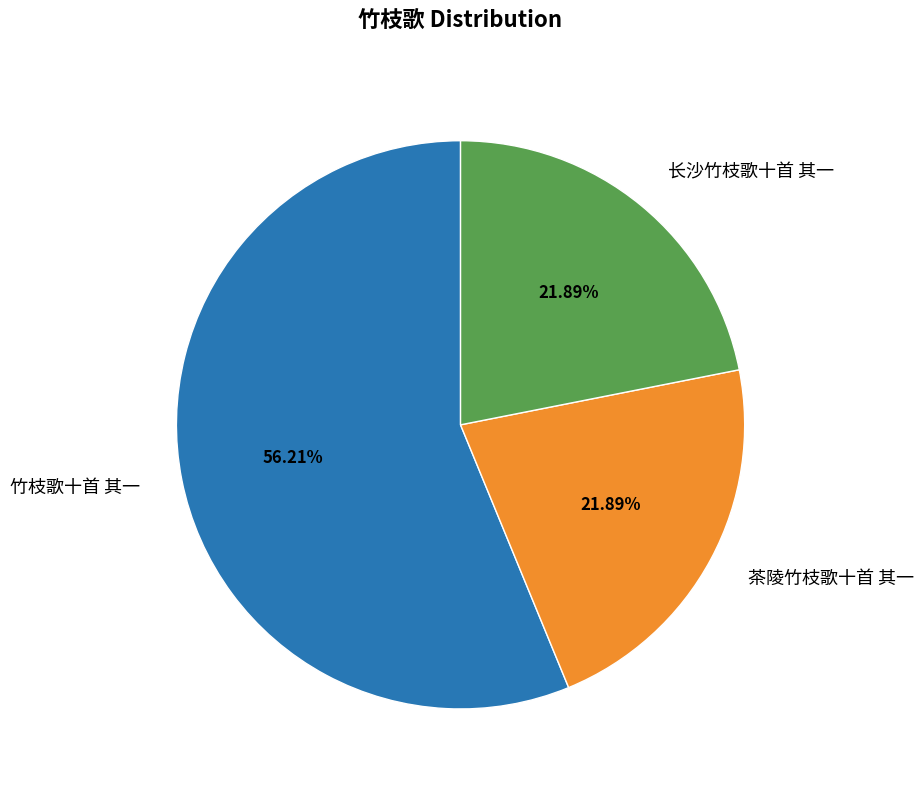

Does any single category account for the majority?

Yes